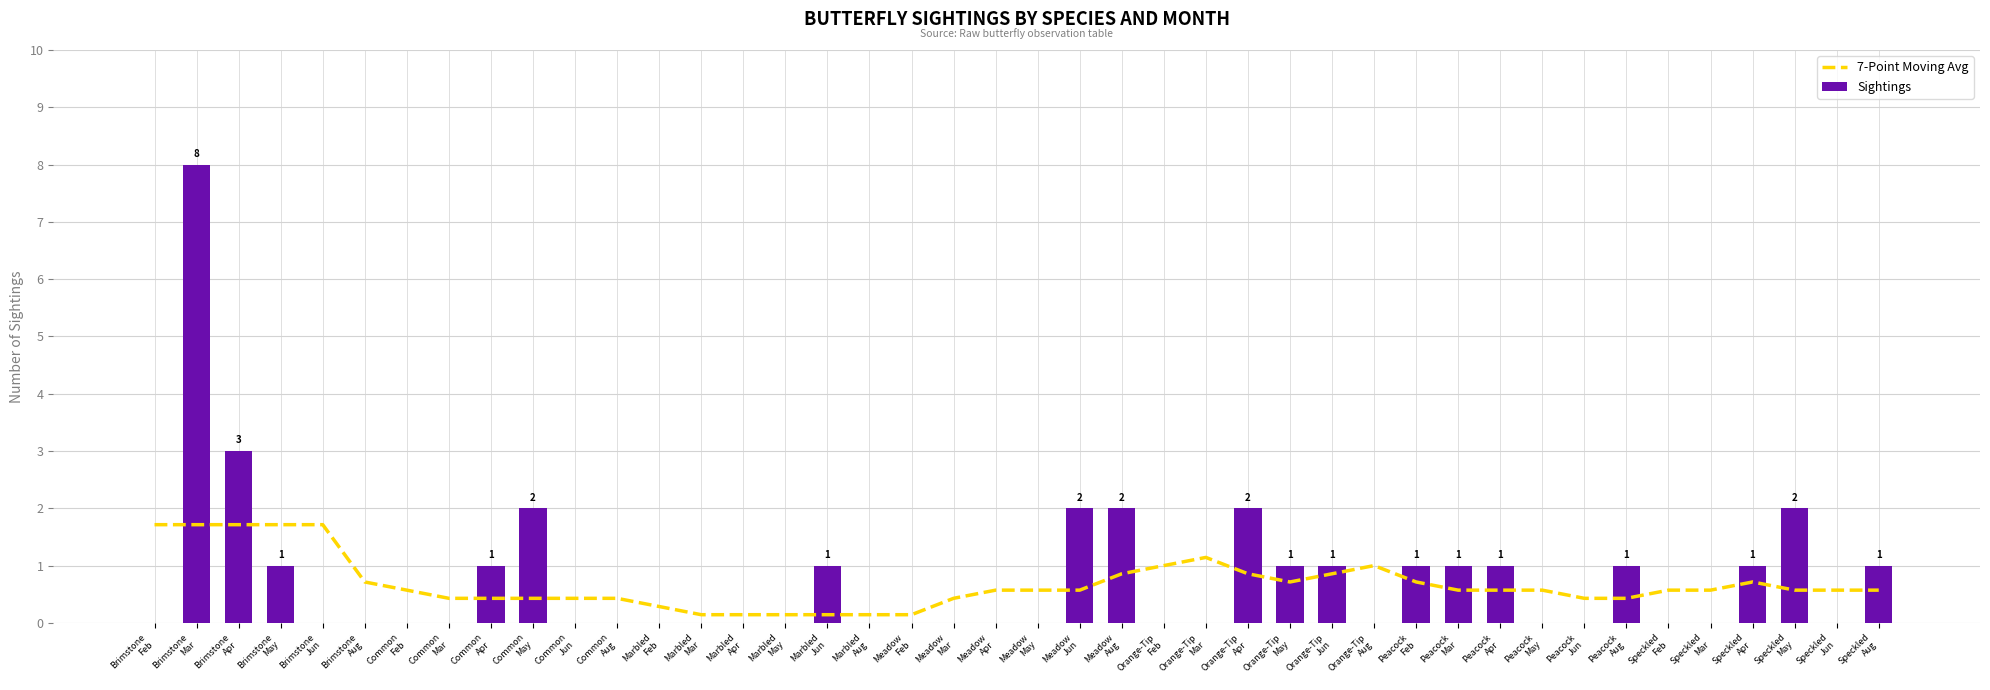

What is the difference between the highest and lowest values at Brimstone Butterfly?

8